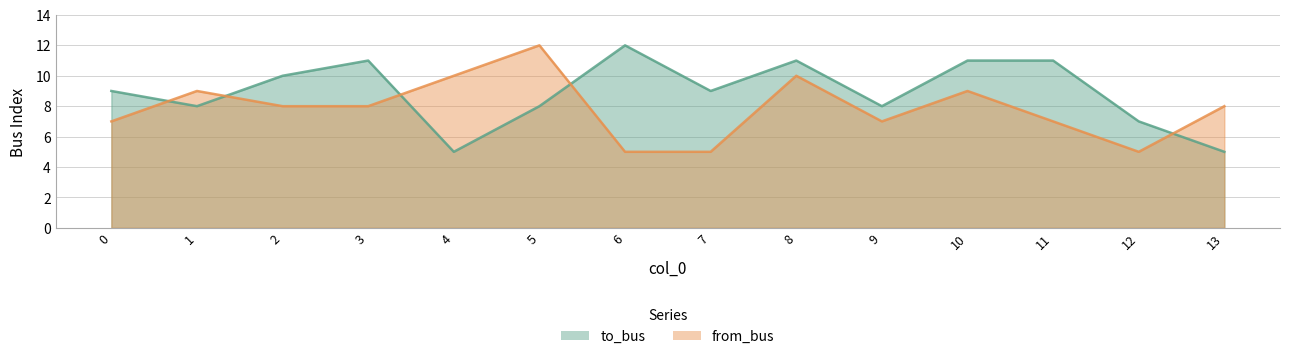

What is the minimum value shown in the chart?

5